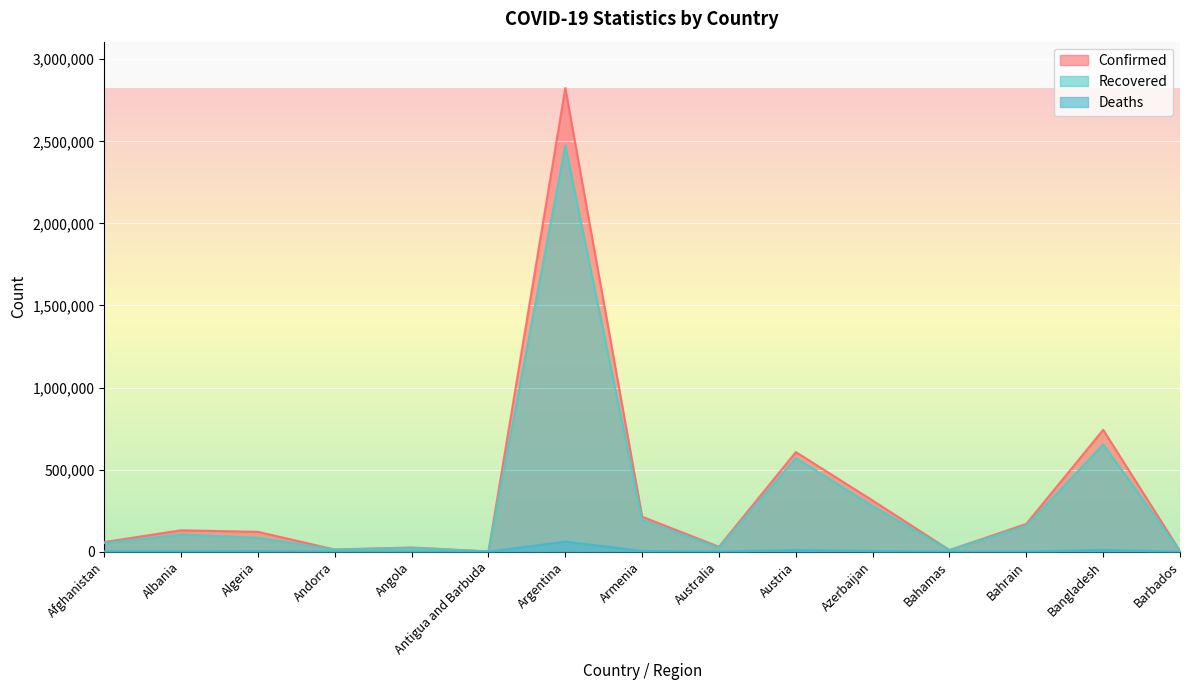

At which category is the sum across all series the highest?

Argentina